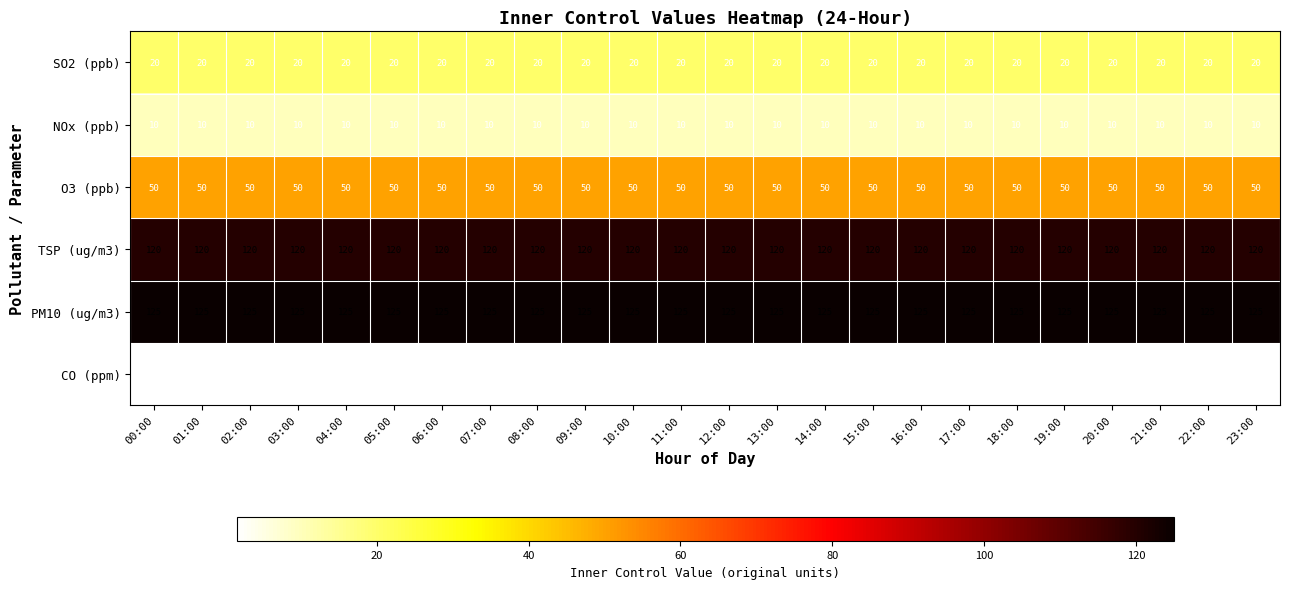

What is the spread (max minus min) of values at 16:00?

123.5